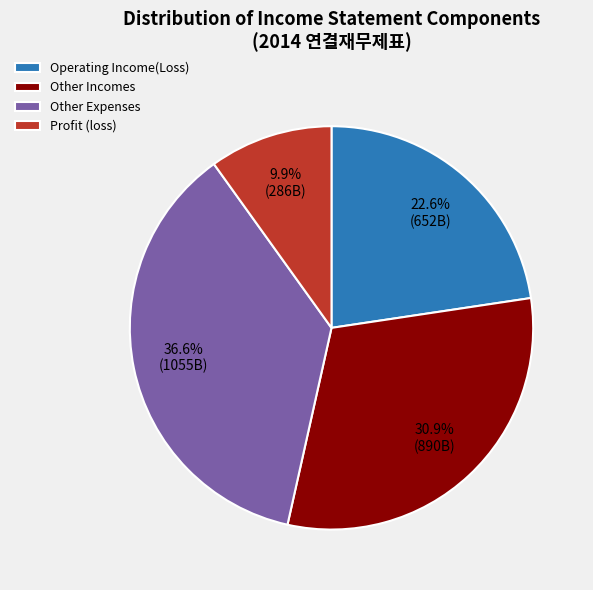

Which has a higher value, Operating Income(Loss) or Other Incomes?

Other Incomes